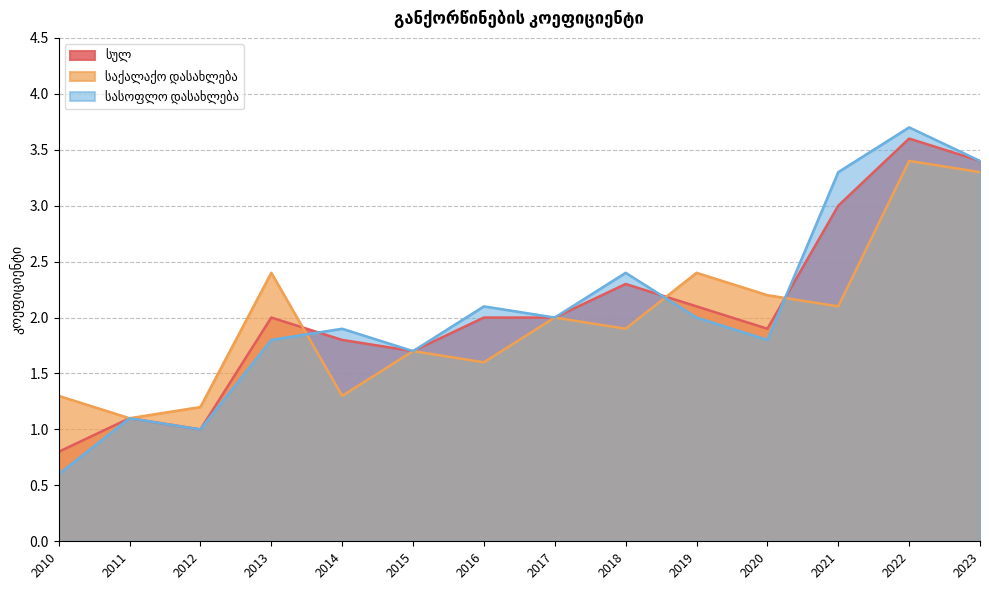

What are all the series names shown in the legend?

სულ, საქალაქო დასახლება, სასოფლო დასახლება